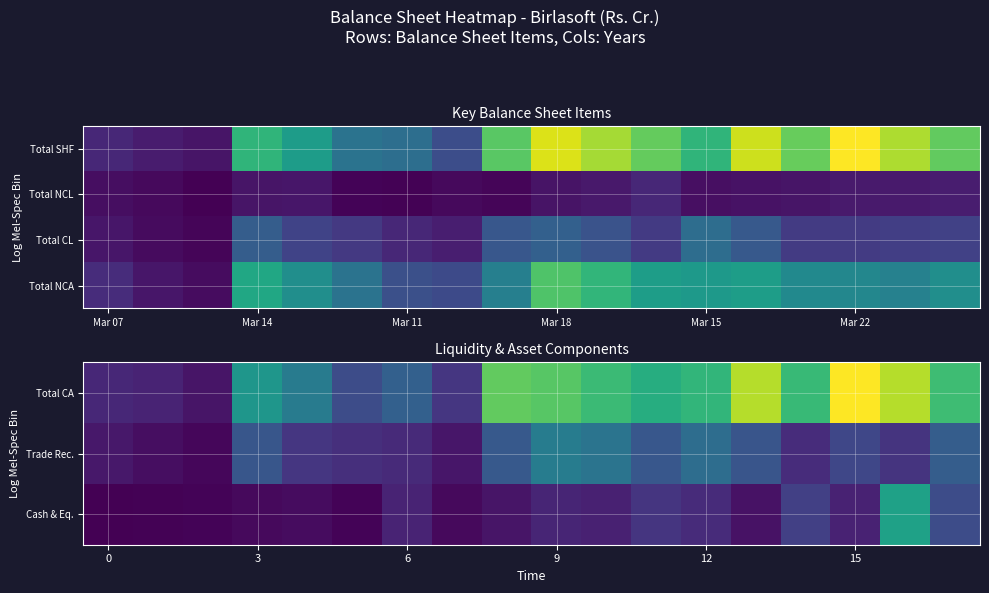

Between 6 and 3, which is larger?

3